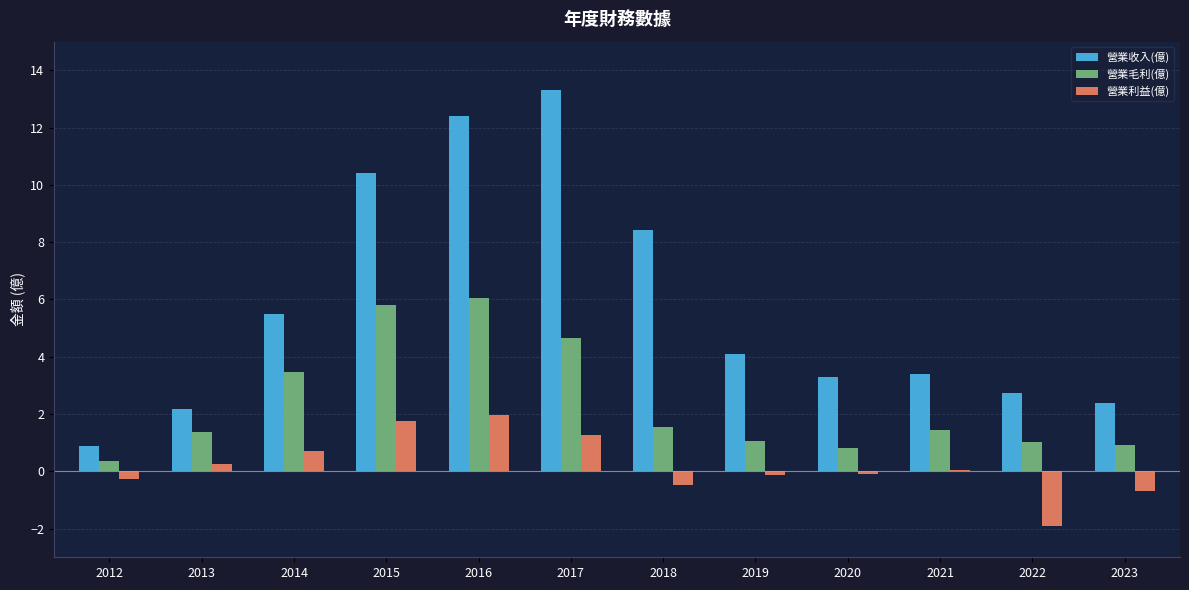

What is the average value of the 營業利益(億) series?

0.2